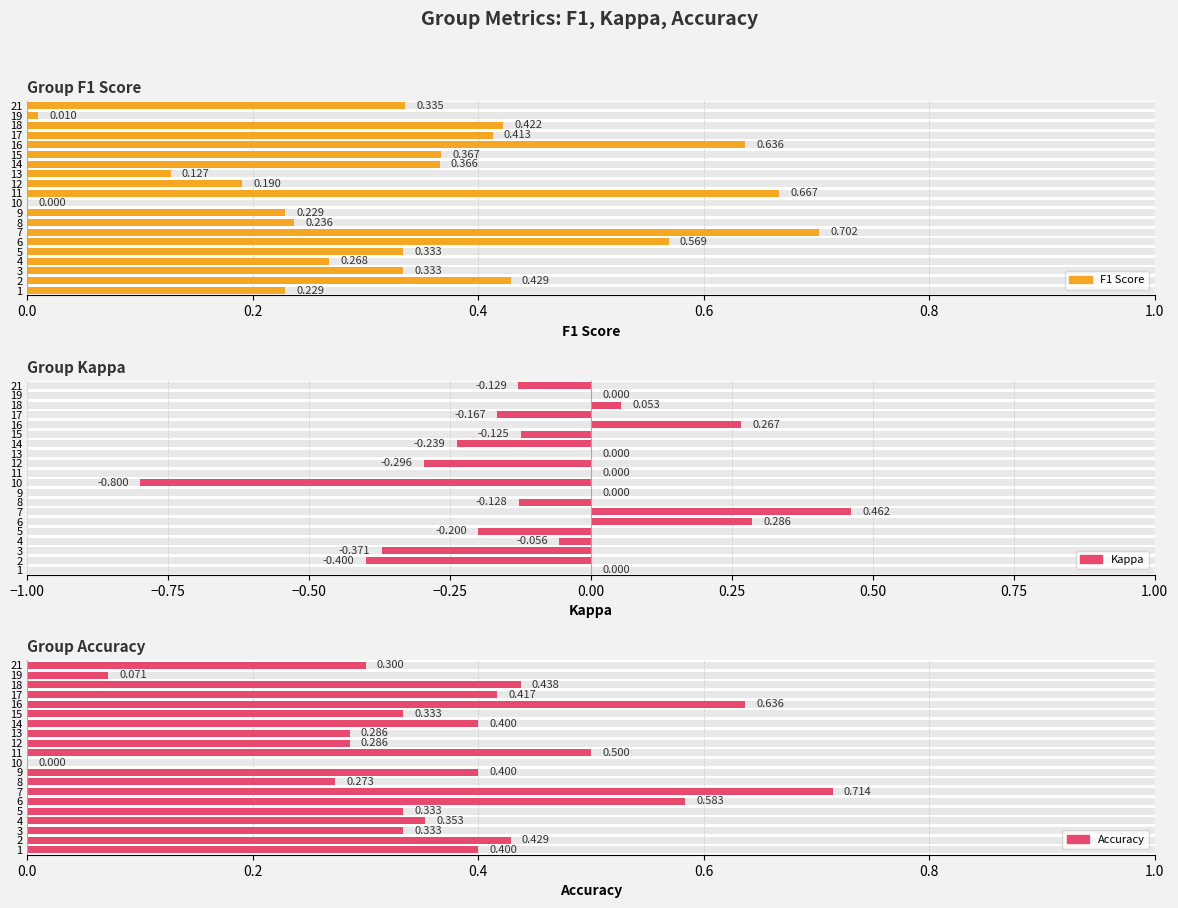

Between 19 and 21, which series saw the biggest shift?

f1